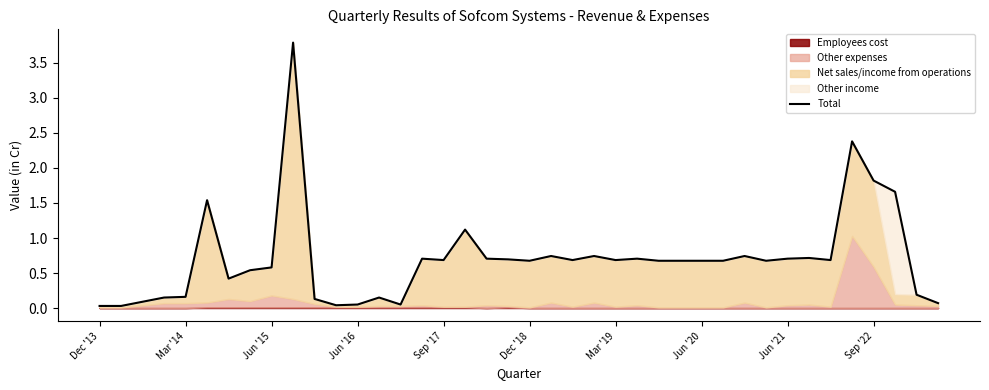

How many points are higher than both their immediate neighbors (excluding endpoints)?

11